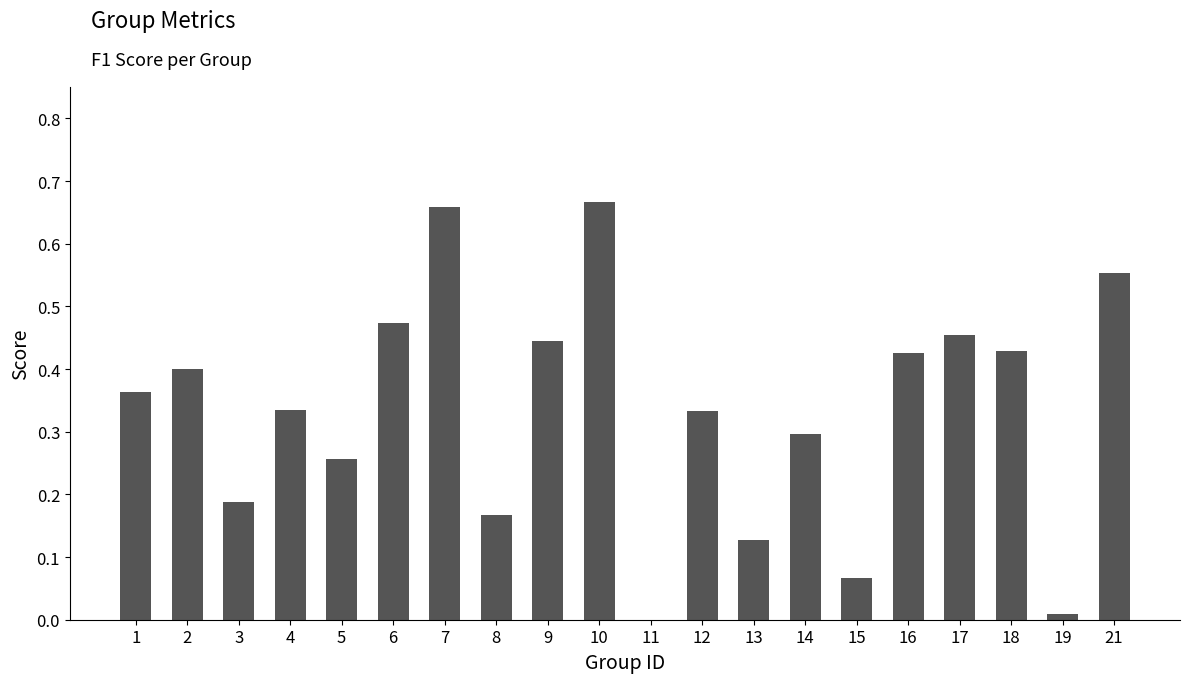

Which has a higher value, 11 or 1?

1